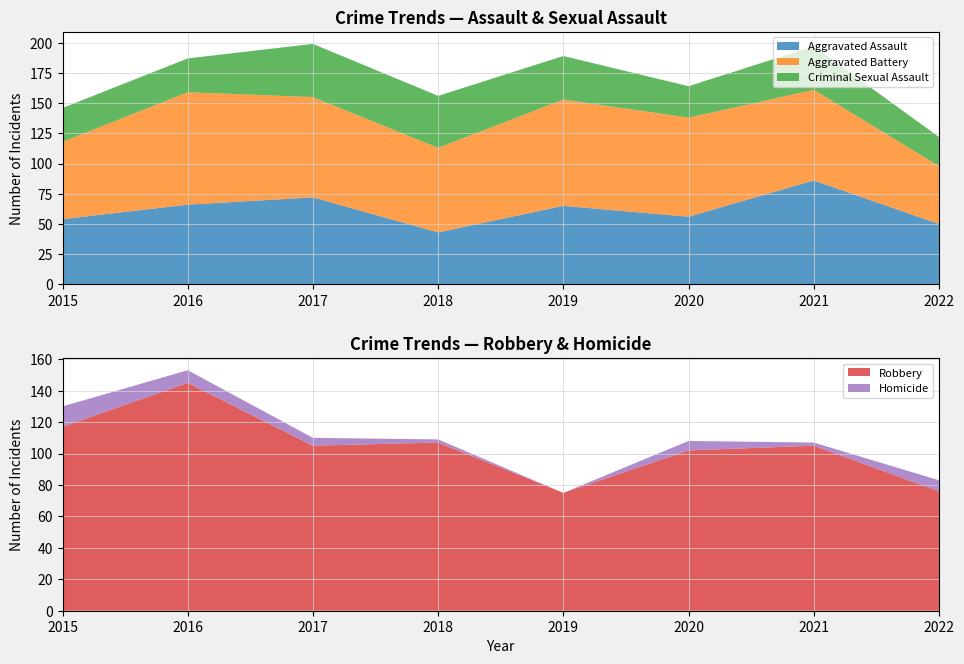

Reading left to right, transcribe all the data shown in this chart.

Aggravated Assault: 2015=54	2016=66	2017=72	2018=43	2019=65	2020=56	2021=86	2022=50
Aggravated Battery: 2015=64	2016=93	2017=83	2018=70	2019=88	2020=82	2021=75	2022=48
Criminal Sexual Assault: 2015=28	2016=28	2017=44	2018=43	2019=36	2020=26	2021=36	2022=24
Robbery: 2015=117	2016=145	2017=105	2018=107	2019=75	2020=102	2021=105	2022=76
Homicide: 2015=13	2016=8	2017=5	2018=2	2019=0	2020=6	2021=2	2022=7